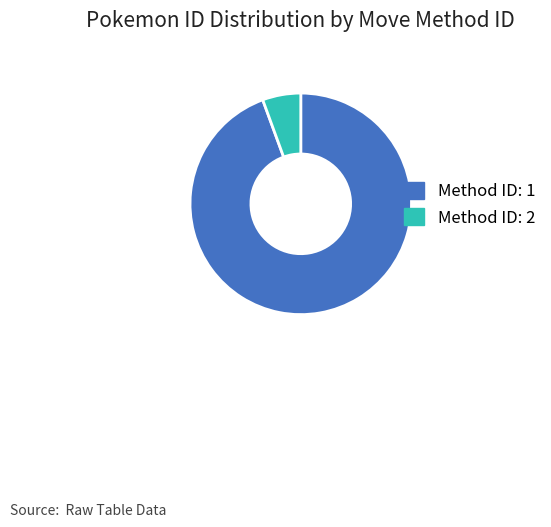

Is it true that Method ID: 2 is 15% of the pie?

False